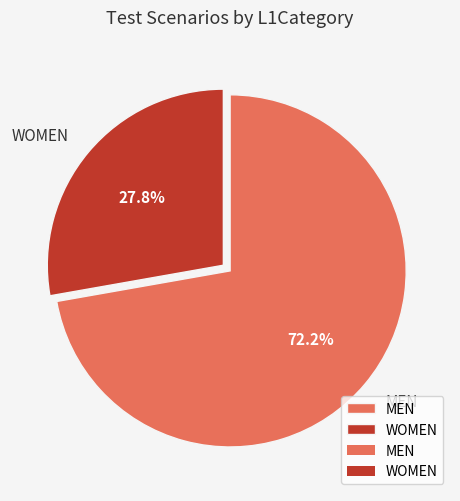

Combined, do WOMEN and MEN account for over 50%?

Yes